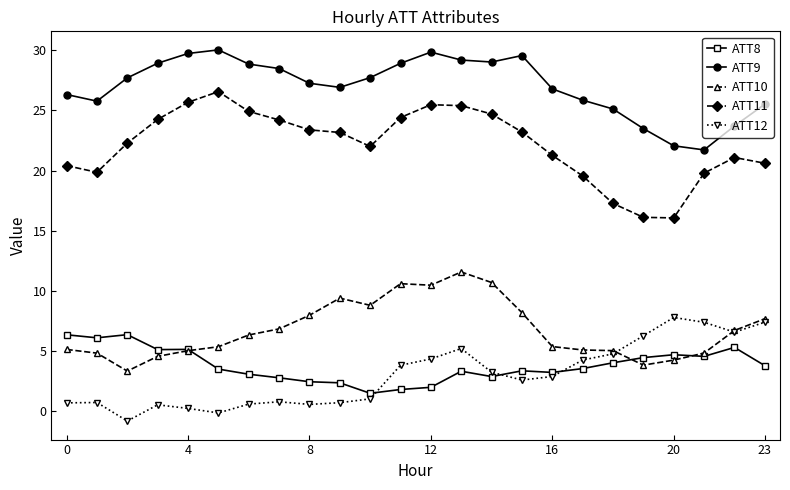

What is the lowest value of the ATT8 series?

1.5